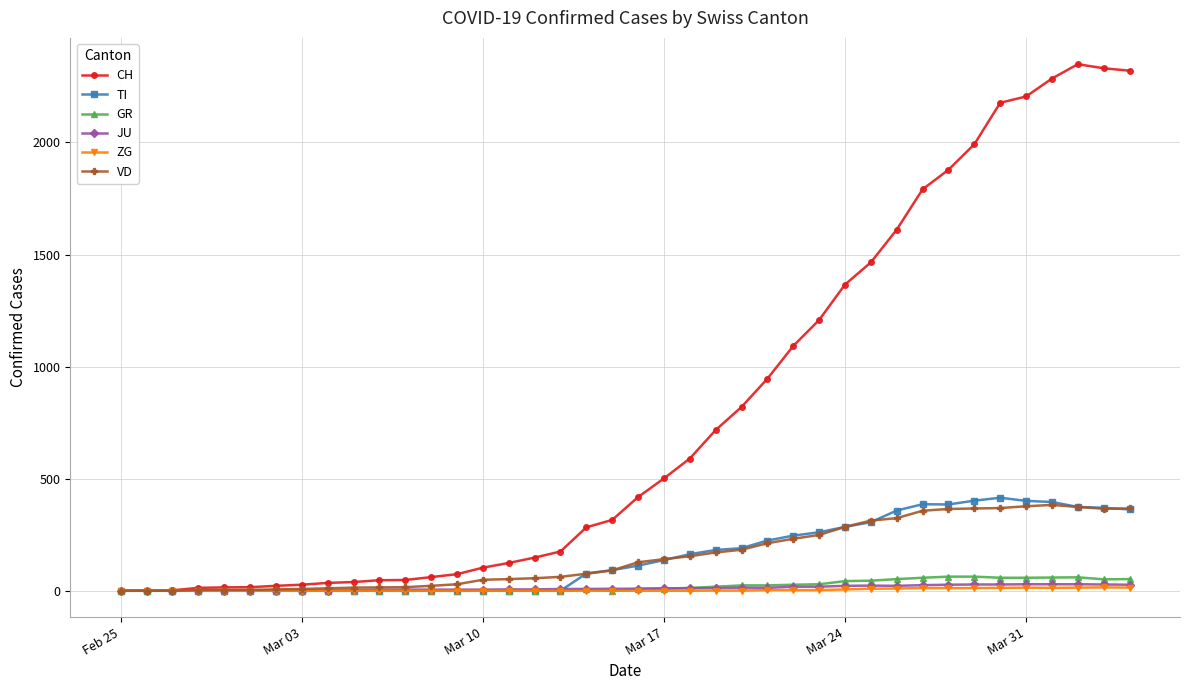

At how many categories does at least one series exceed 1539?

10